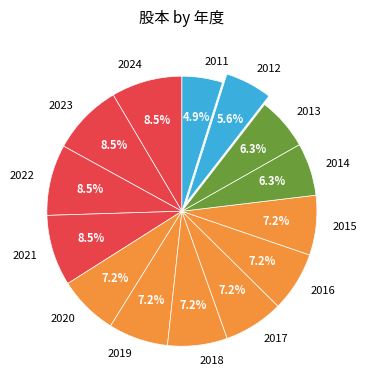

Is 2023 the majority of the pie?

No